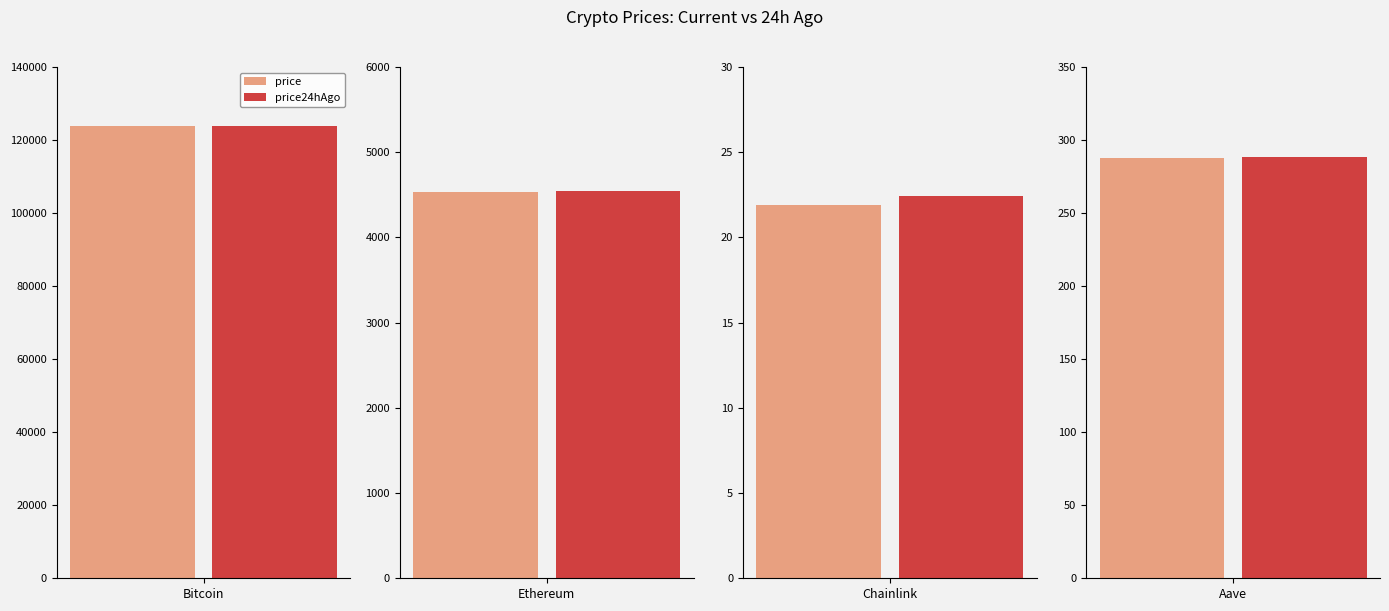

At which label does price24hAgo first exceed 4550?

Bitcoin